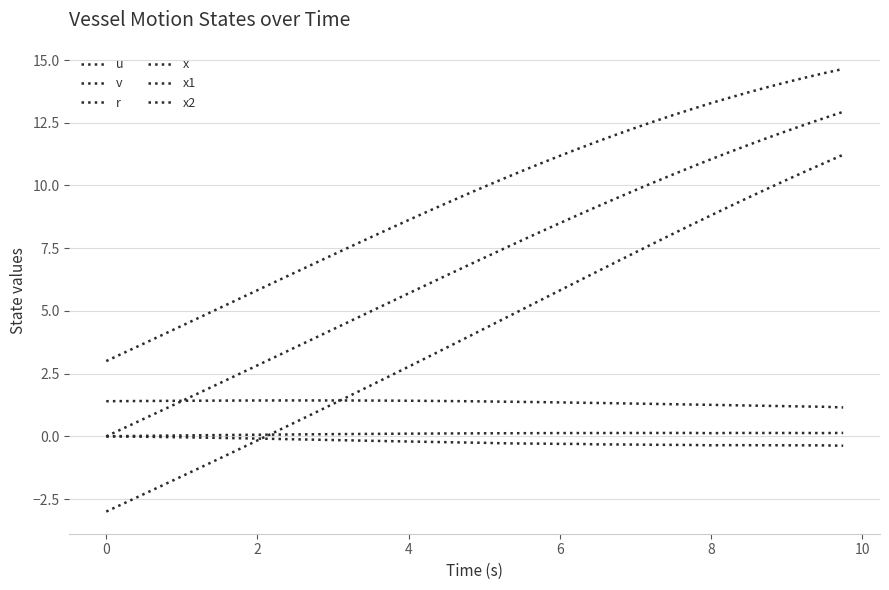

What is the sum of all u values?

54.0